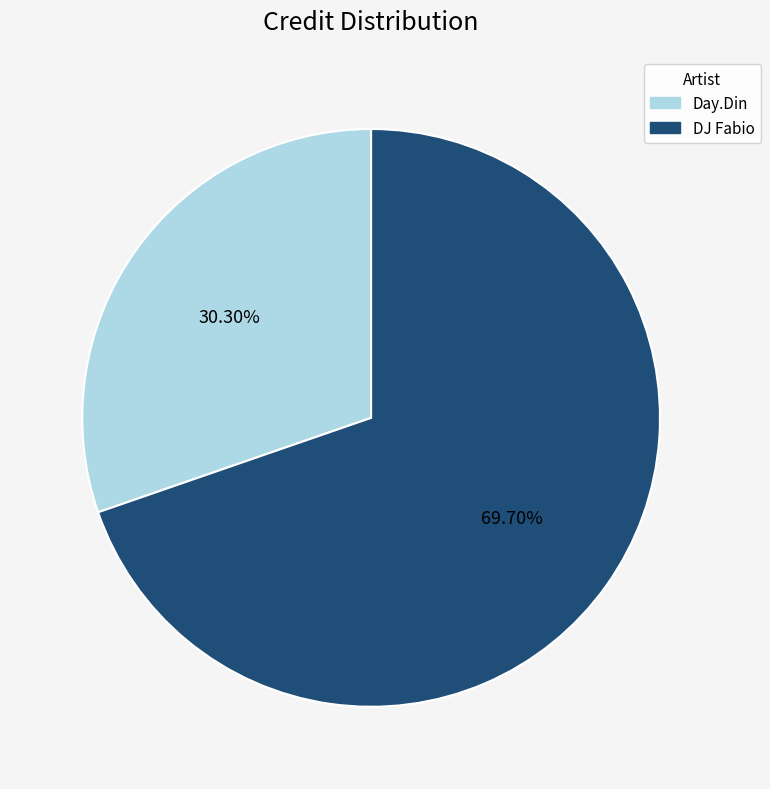

Does any single category account for the majority?

Yes